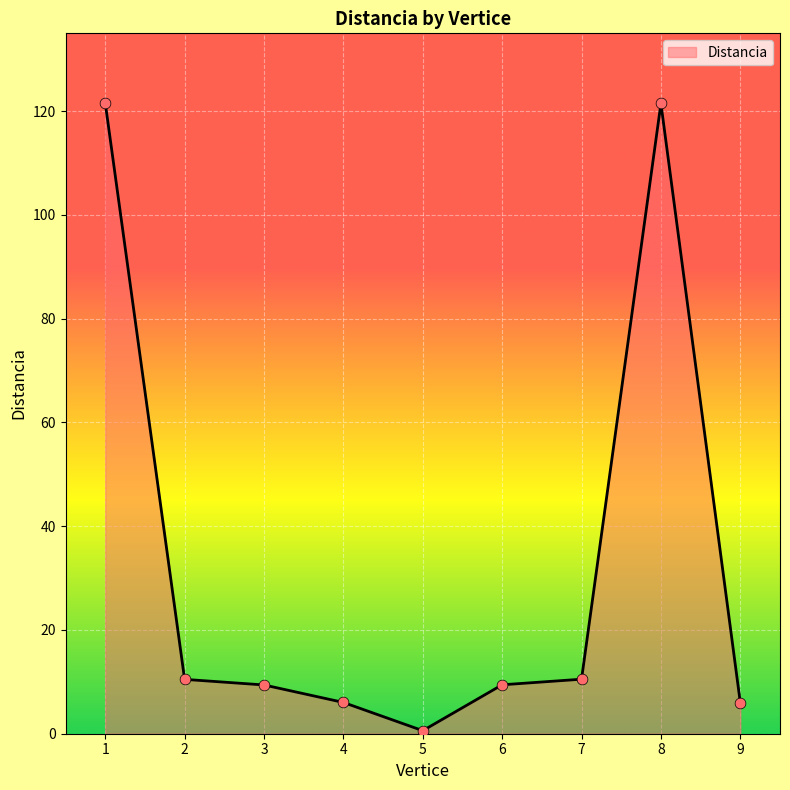

What is the change in value from 2 to 9?

-4.5